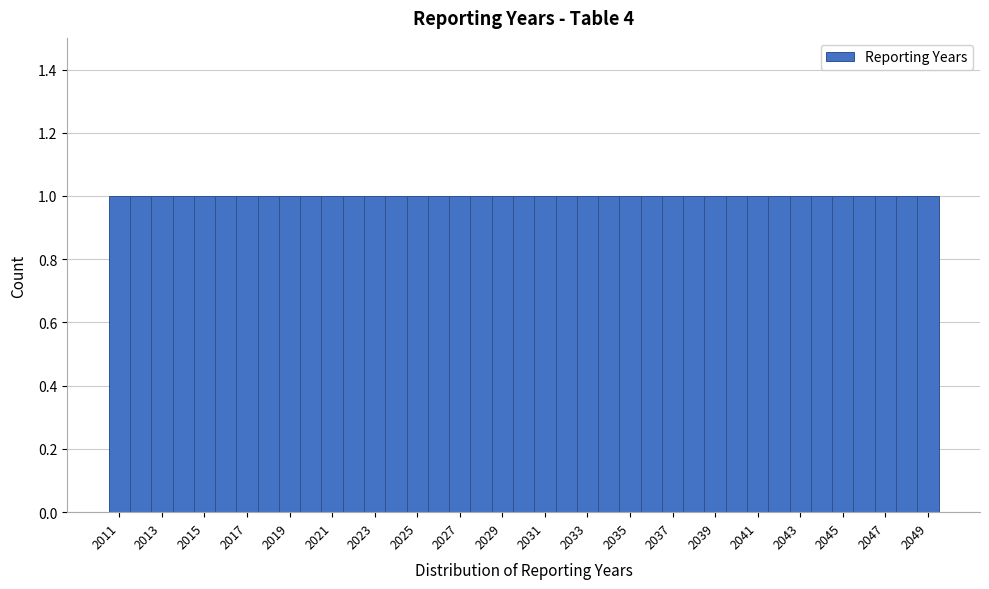

How tall is the bar that spans 2017.5 to 2018.5 on the x-axis? Neither the bar edges nor the heights are printed on the chart, so give them approximately, as read against the axes.

1